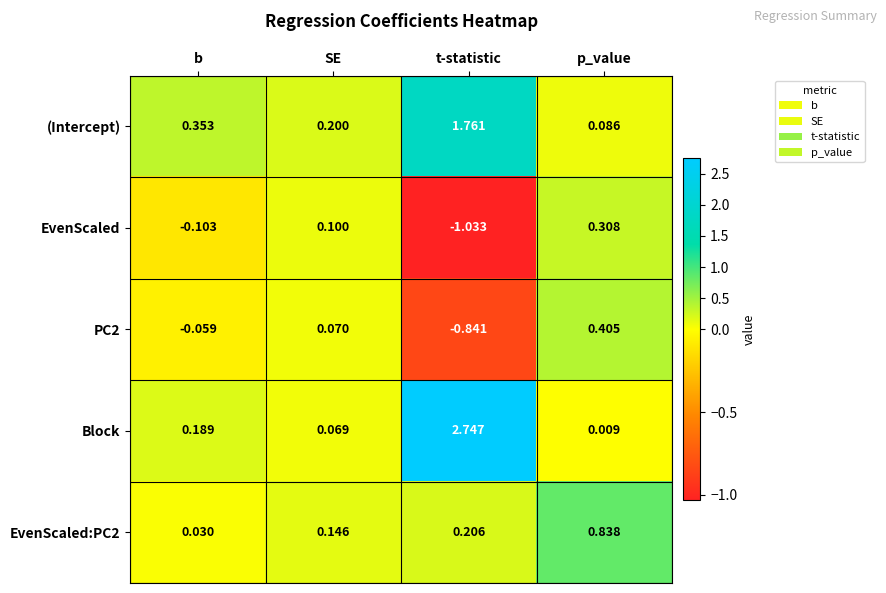

Which series has the largest range (max minus min)?

Block